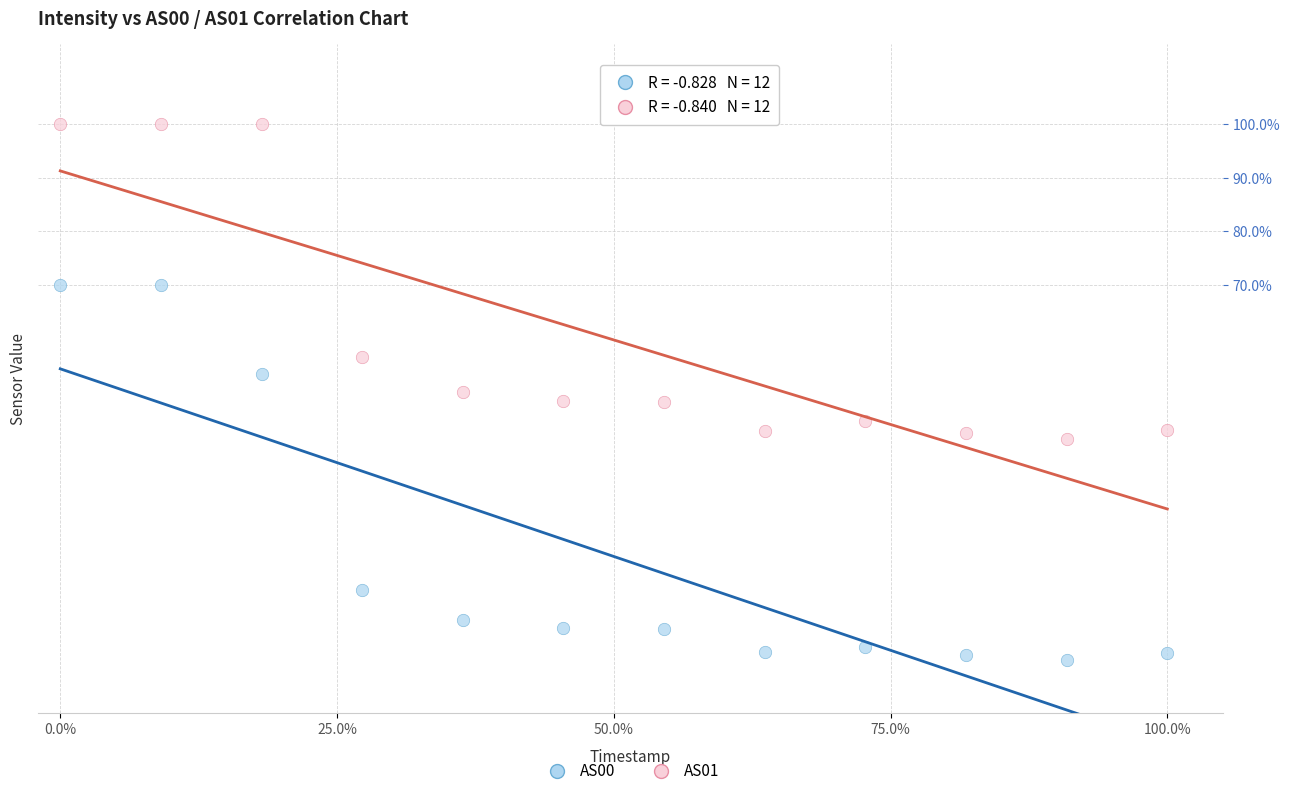

Which series contains the highest Y value?

AS01